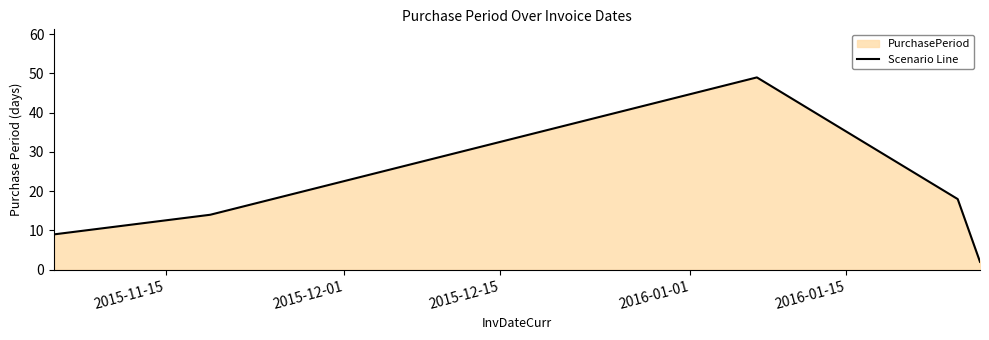

True or false: the data has more than 1 interior local peaks.

False